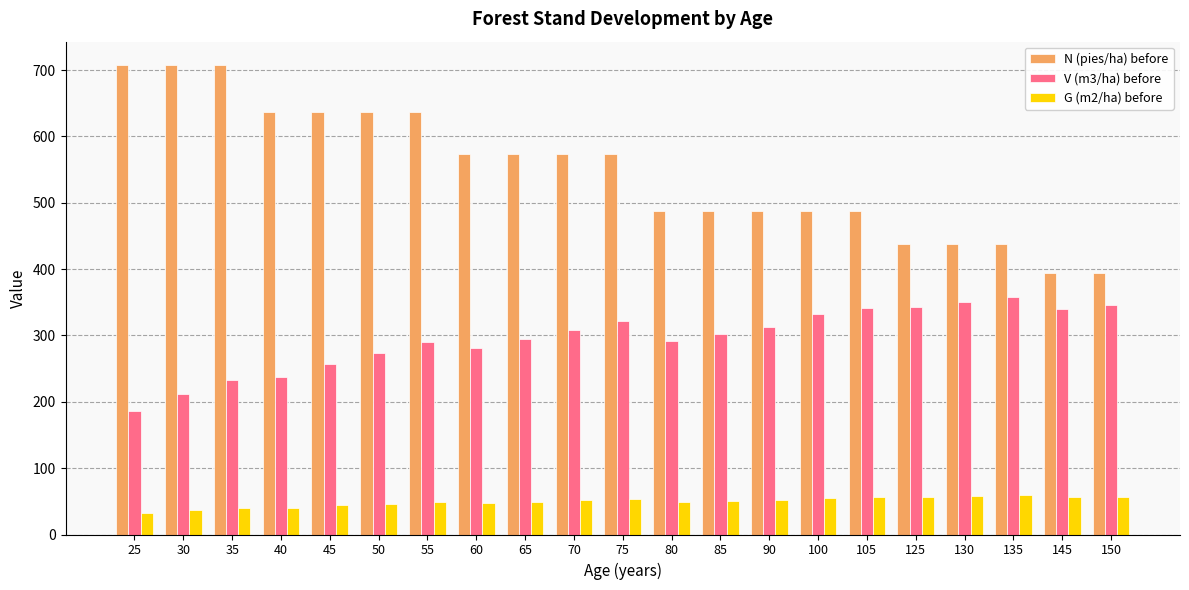

Which series has the largest range (max minus min)?

N (pies/ha) before